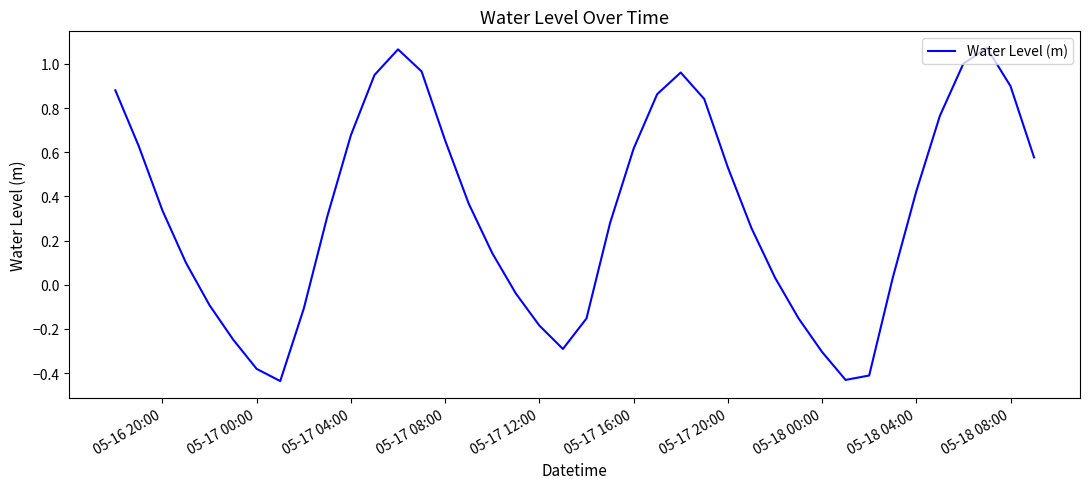

Does the chart display data point markers on the line(s)?

No